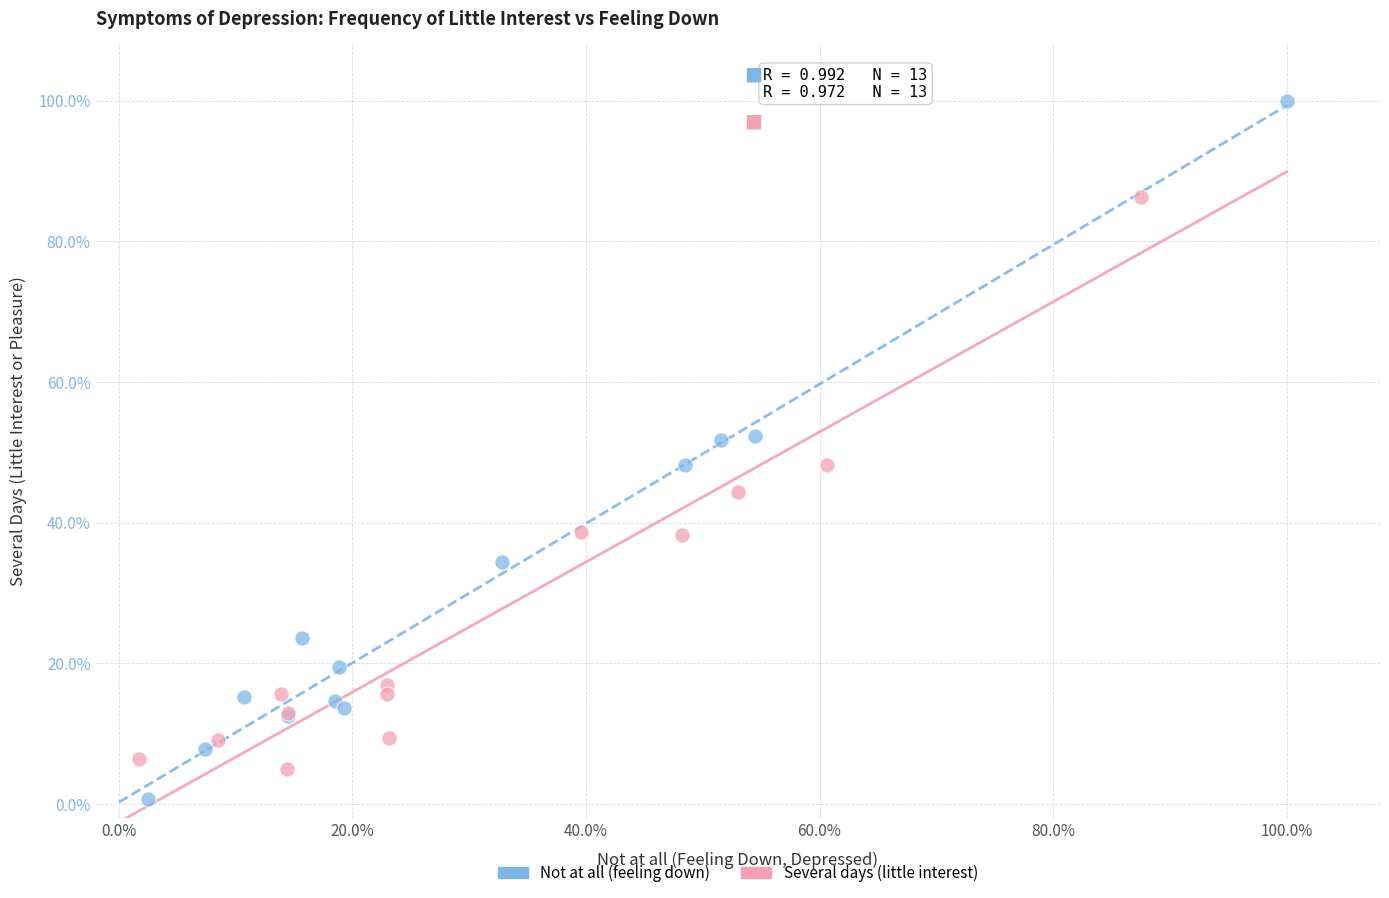

What are all the series names shown in the legend?

Not at all (feeling down), Several days (little interest)